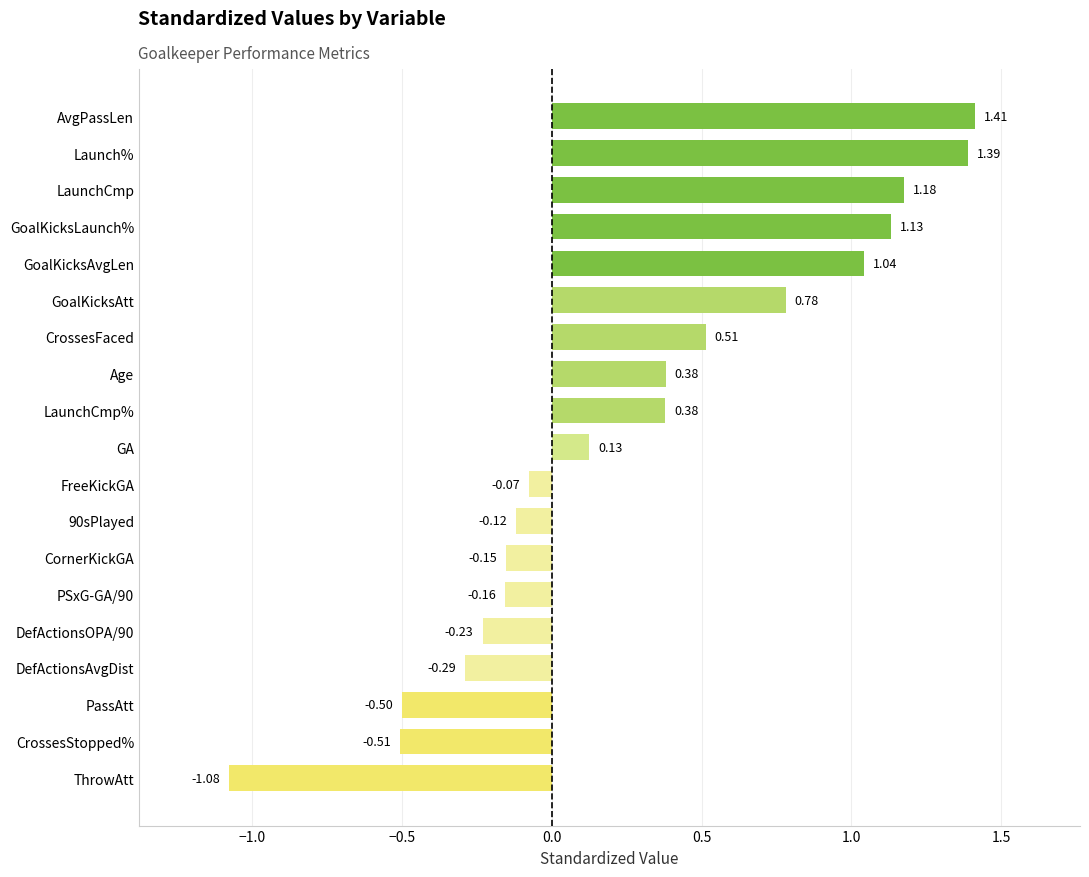

What is the average value?

0.3